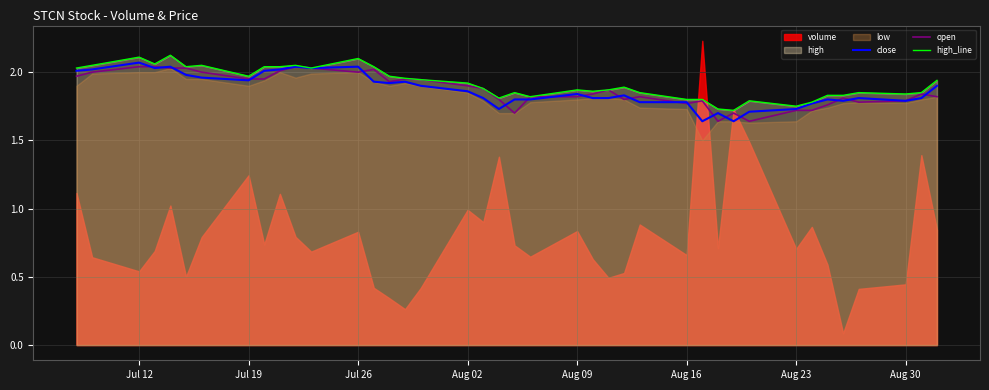

The high_line series shows 1.9 at Aug 02. True or false?

True